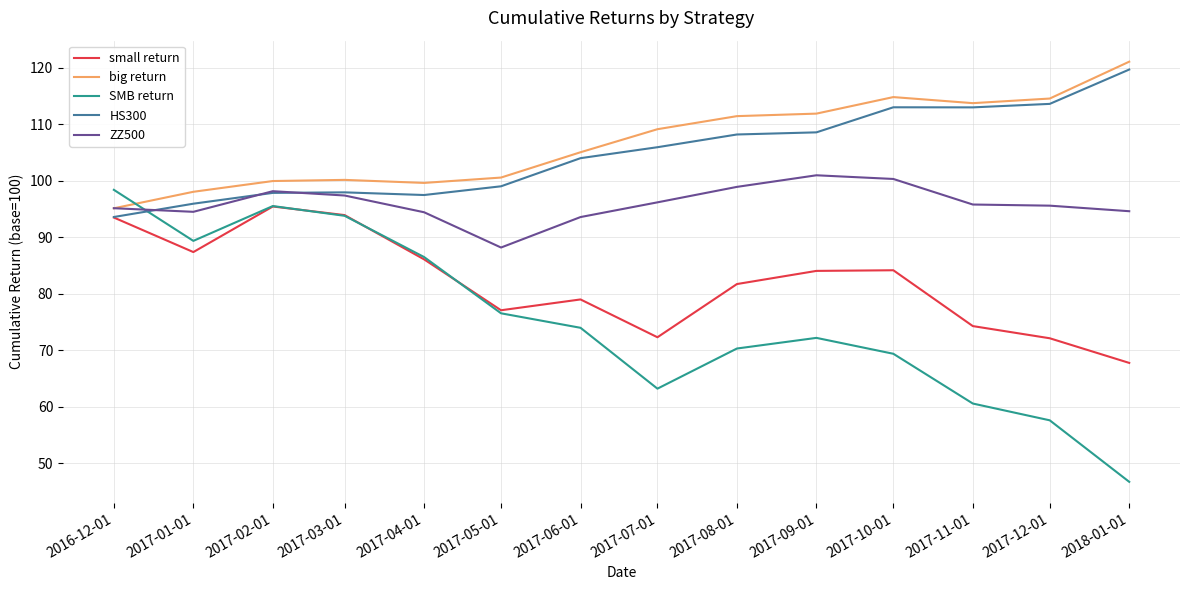

Which category has the lowest value across all series?

2018-01-01